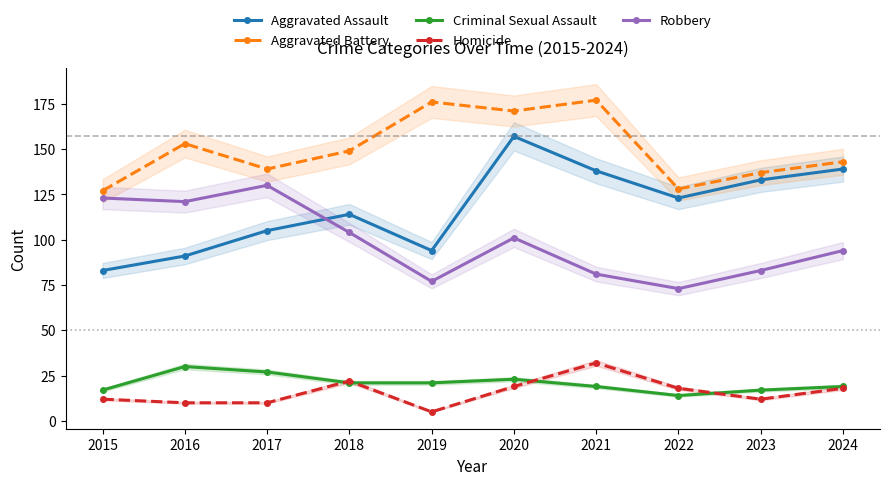

At how many categories does at least one series exceed 118?

10